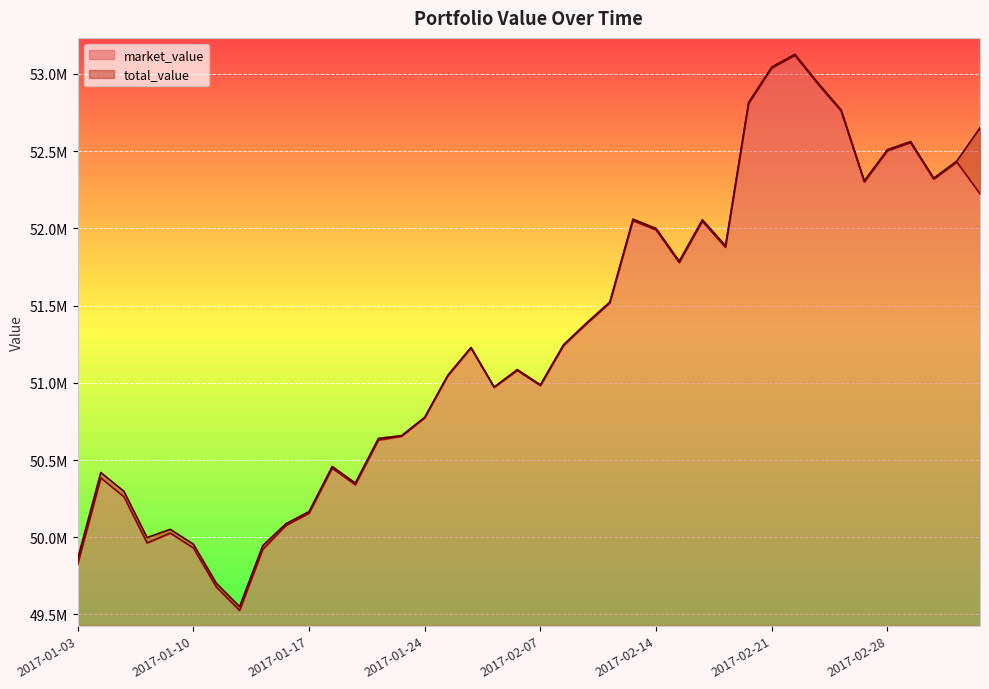

What is the smallest value displayed?

49526046.0